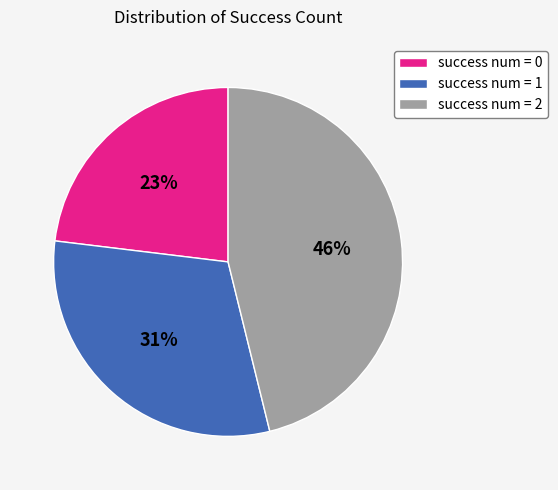

Is success num = 0 the majority of the pie?

No